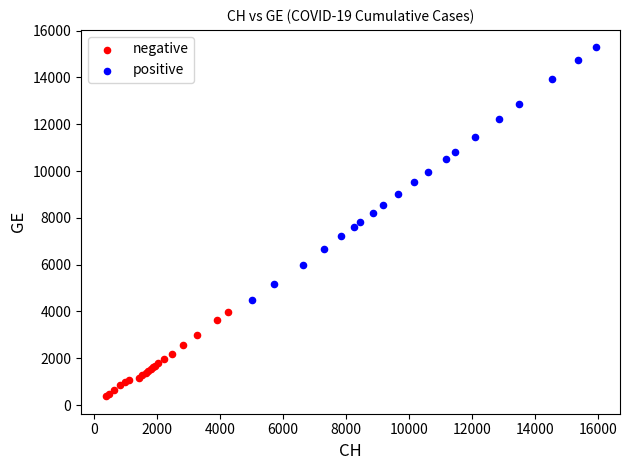

What are all the series names shown in the legend?

negative, positive